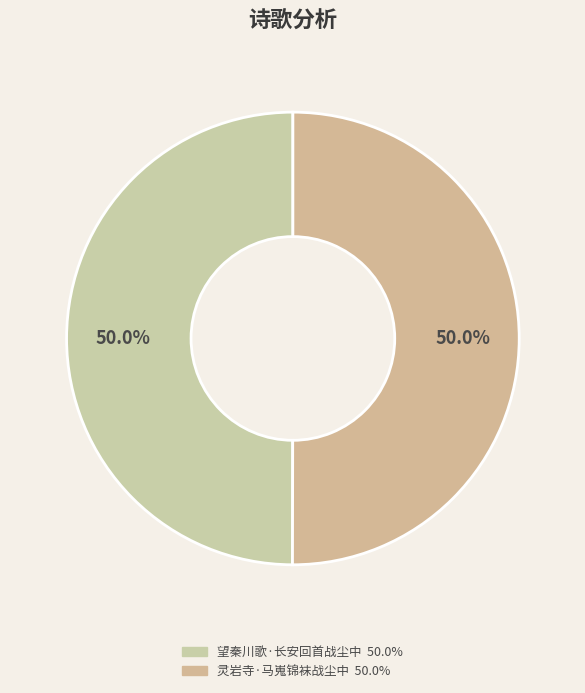

Count the number of slices in the pie.

2